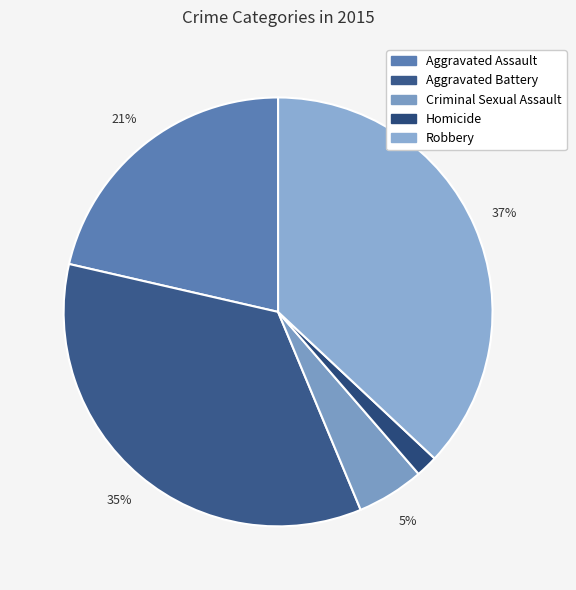

To the nearest percent, what is the combined percentage of Aggravated Battery and Homicide?

37%